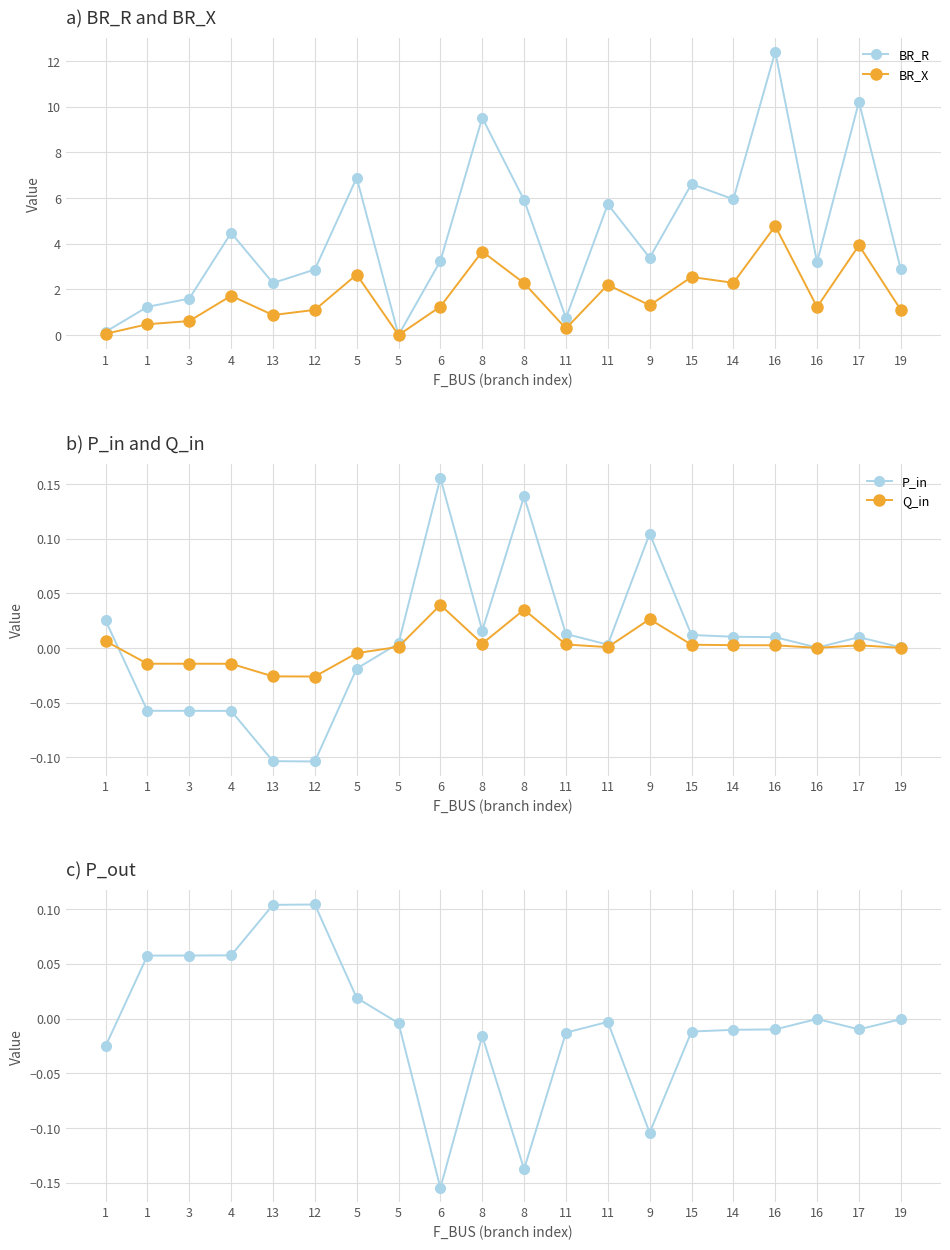

How many interior local peaks does the P_out series have?

4